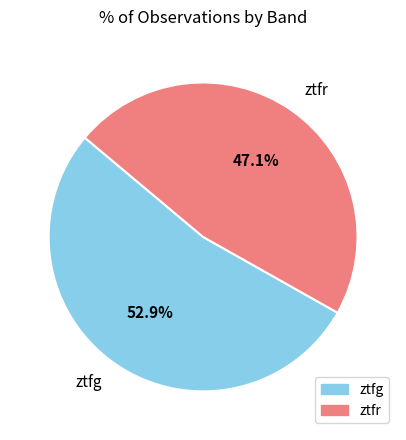

Which slice is the largest?

ztfg